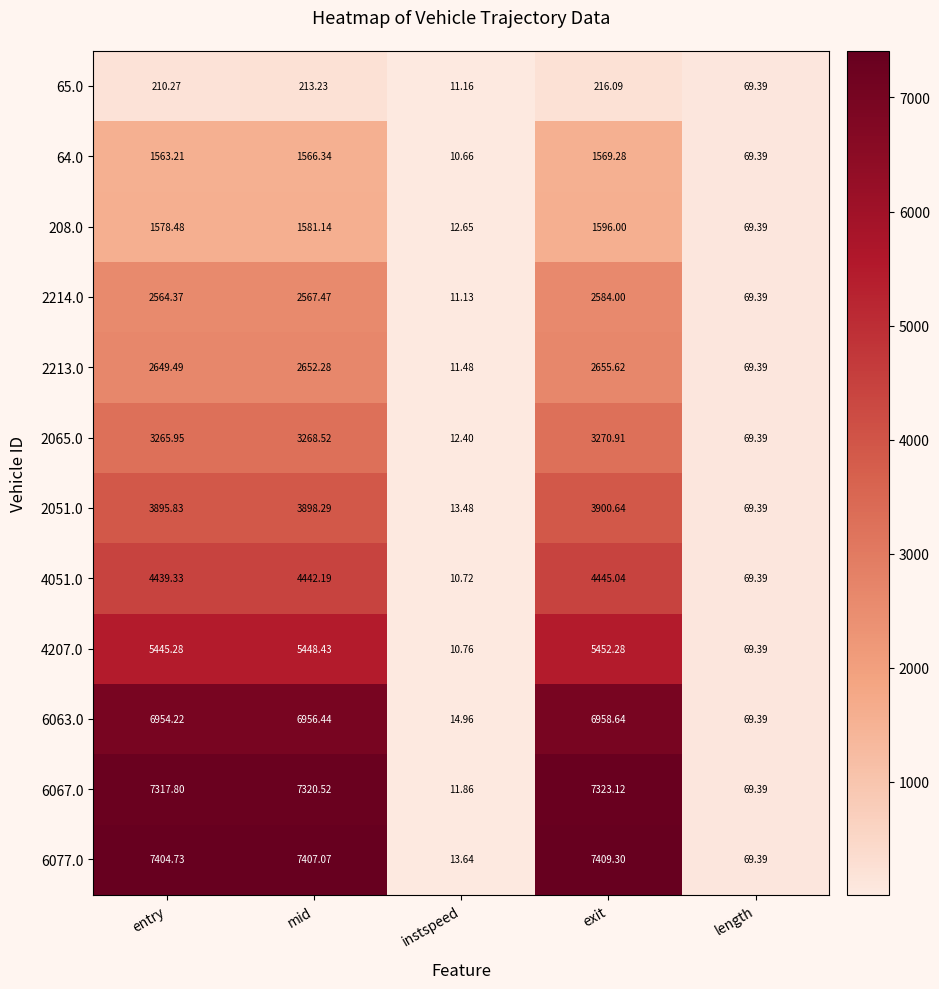

Where does the 64.0 series first go above 1563?

entry